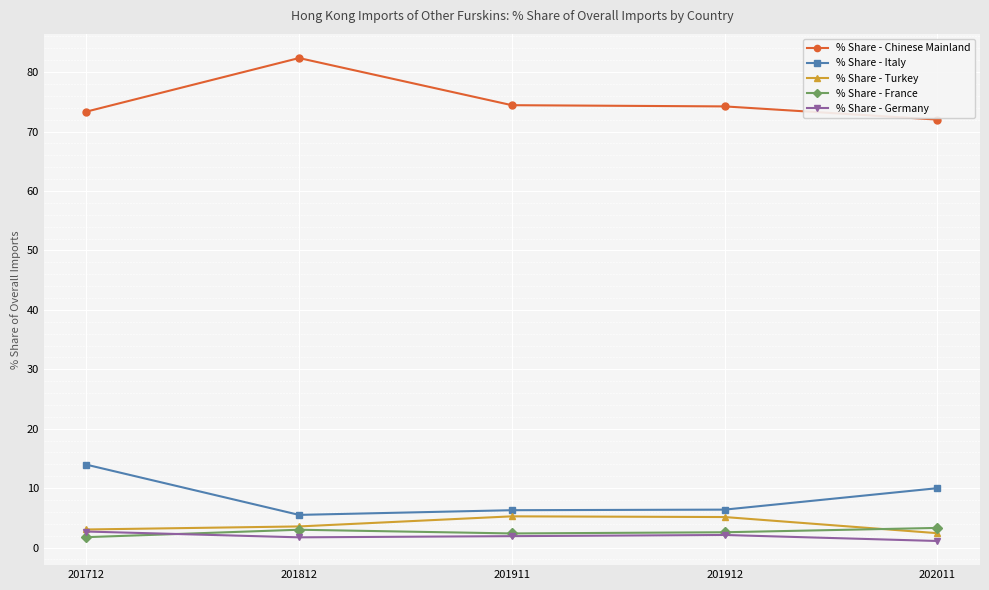

Which series has the largest total across all categories?

% Share - Chinese Mainland